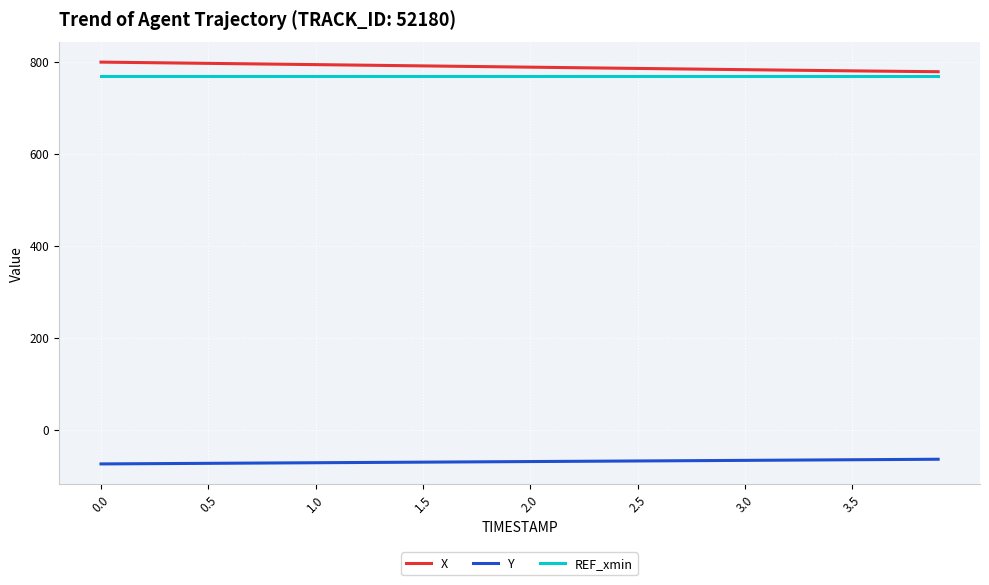

What is the greatest value displayed?

799.4